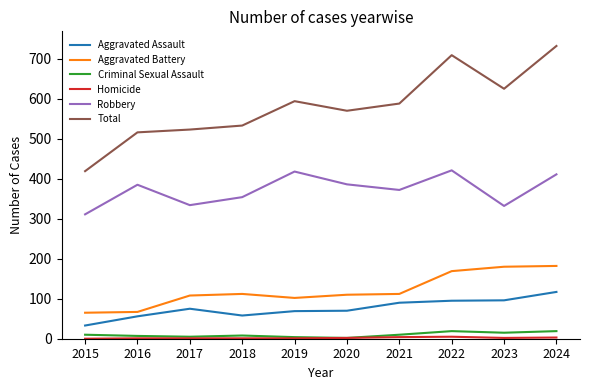

What is the difference between the Criminal Sexual Assault values at 2016 and 2024?

12